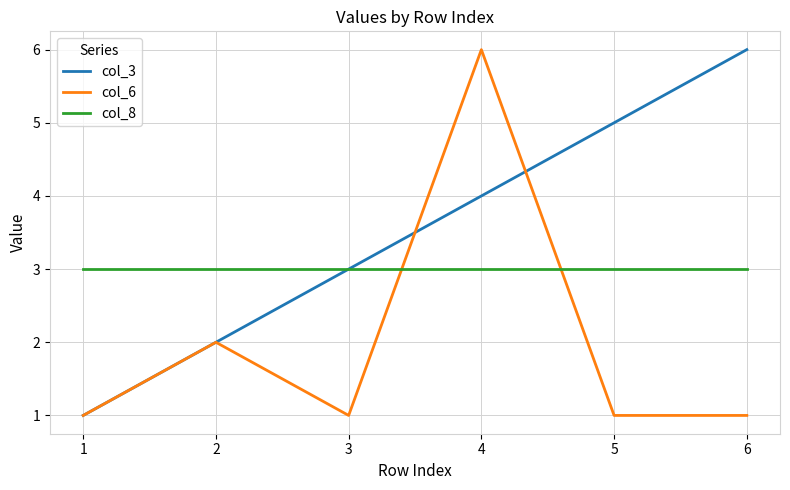

True or false: col_8 has a value of 3 at 3.

True